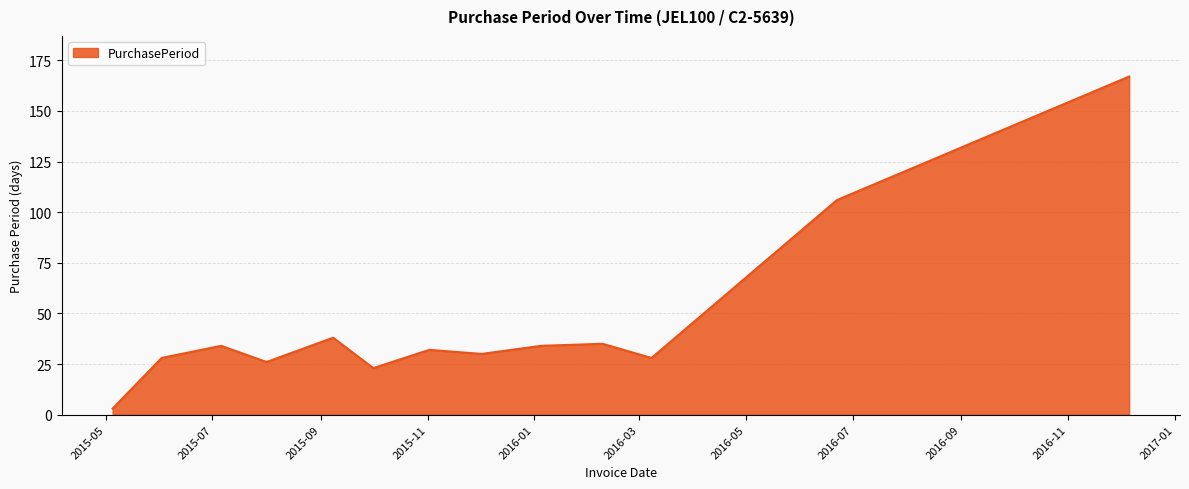

What is the difference between the maximum and minimum values?

164